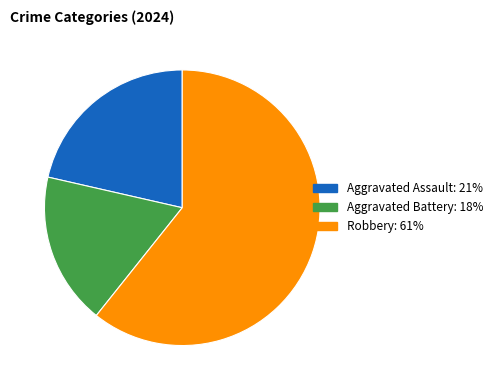

How many segments does this pie chart have?

3